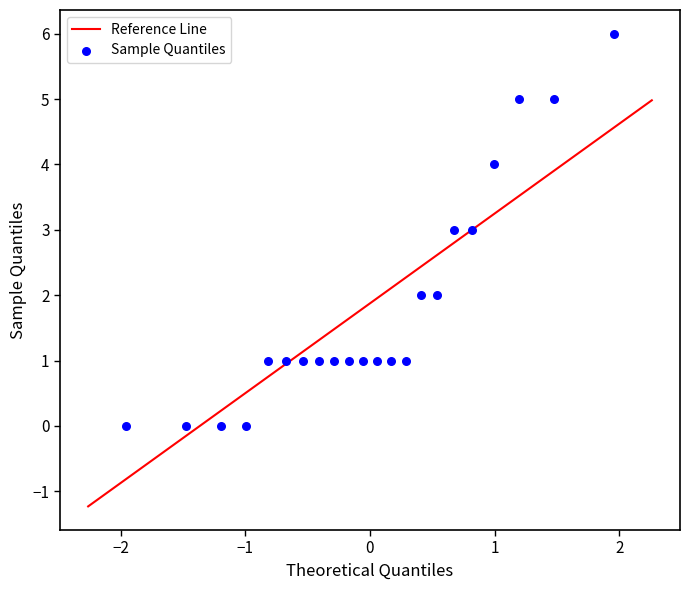

What is the range of Y values (max minus min)?

6